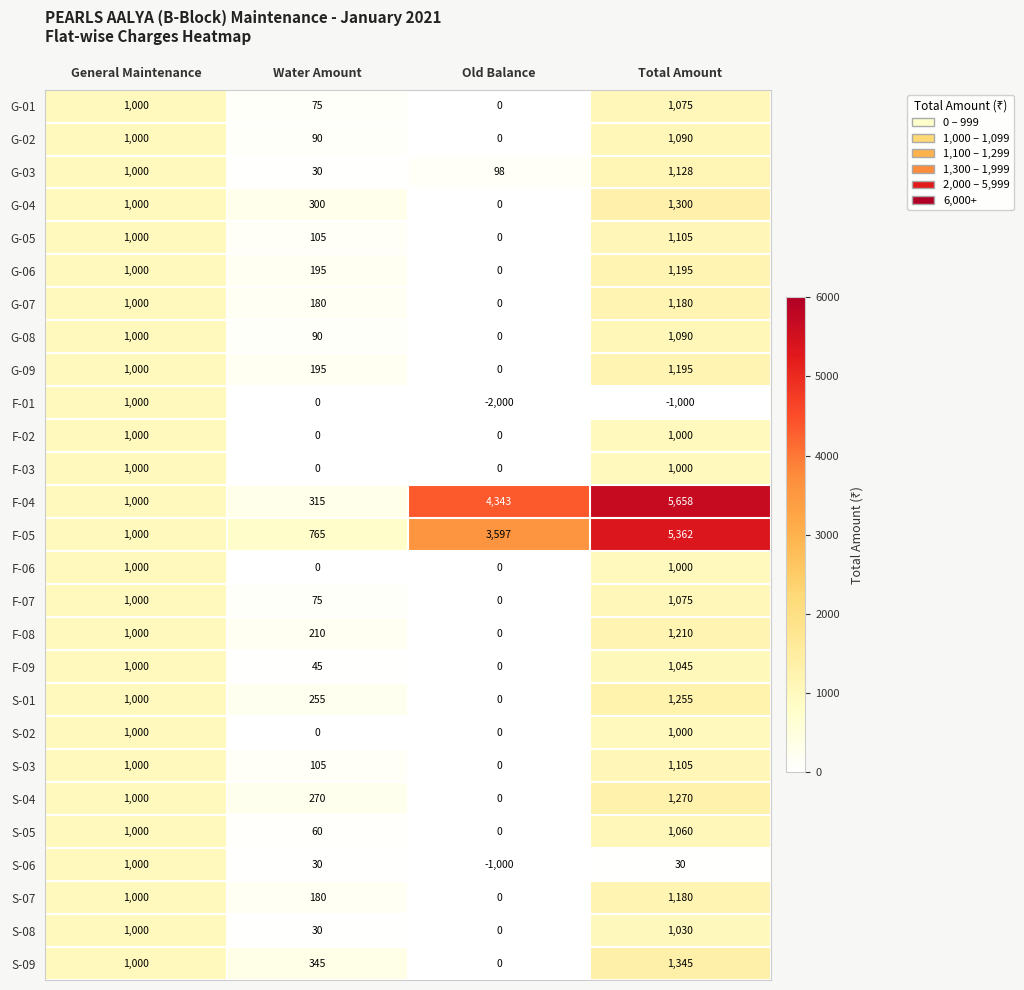

At which category is the sum across all series the highest?

Total Amount